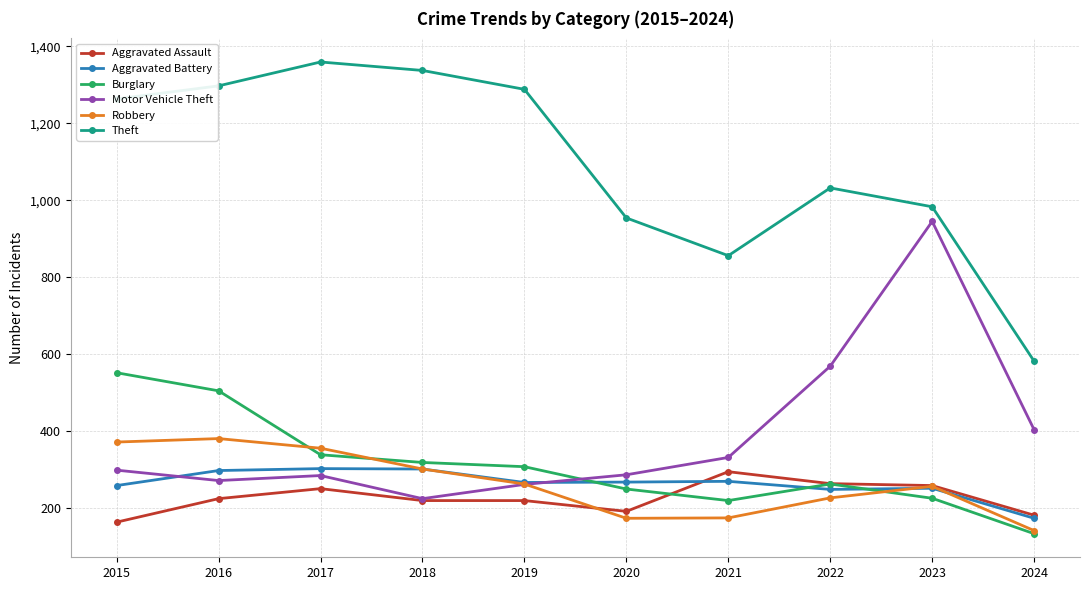

What value does the Robbery series have at 2022?

227